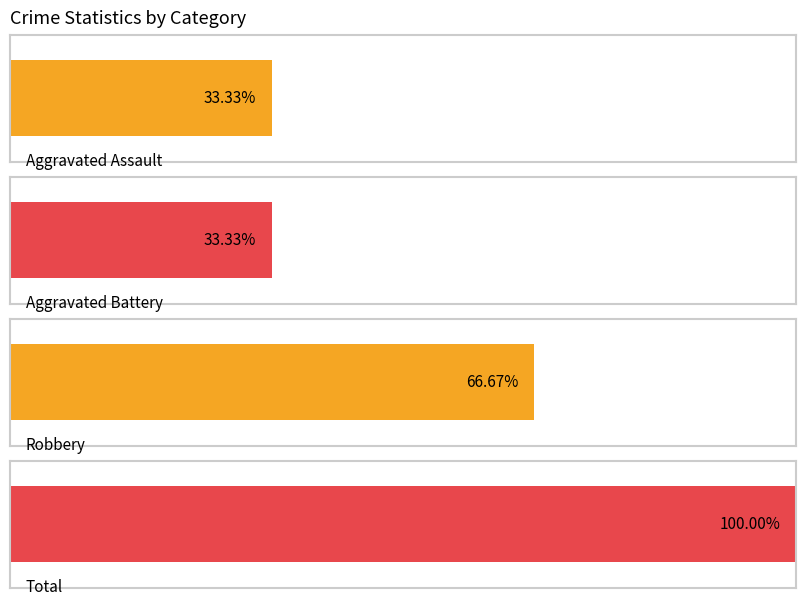

Is the value of Robbery at 2022 greater than the value of Aggravated Assault at 2016?

Yes